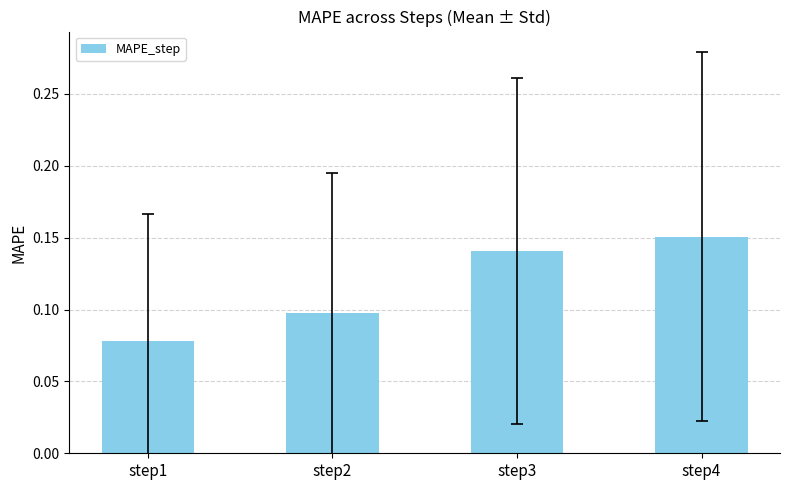

Which label corresponds to the smallest value in the chart?

step1